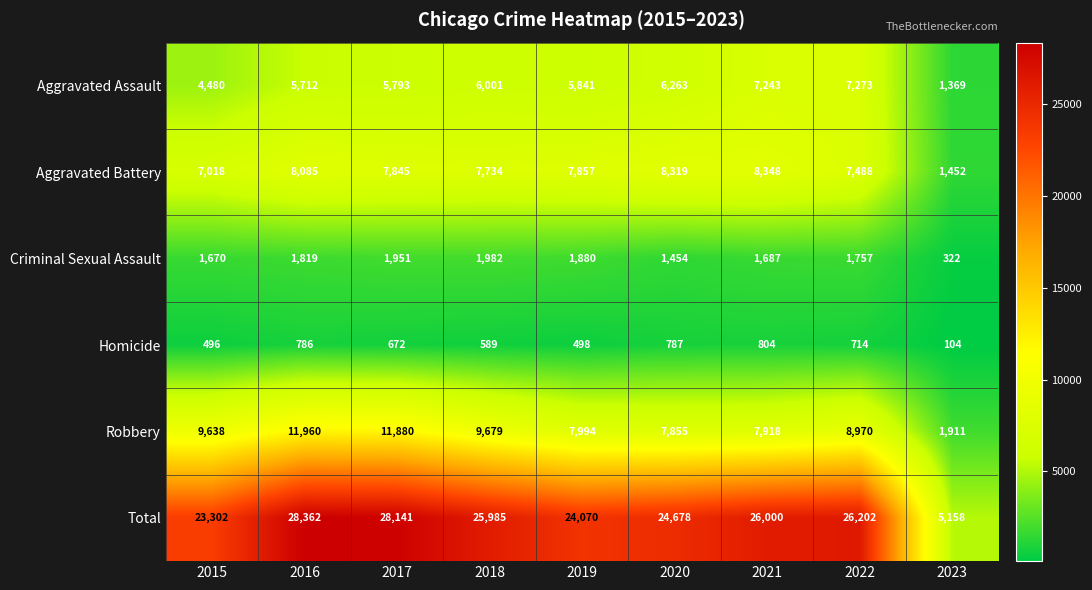

How many data points in Criminal Sexual Assault are less than 1757?

4